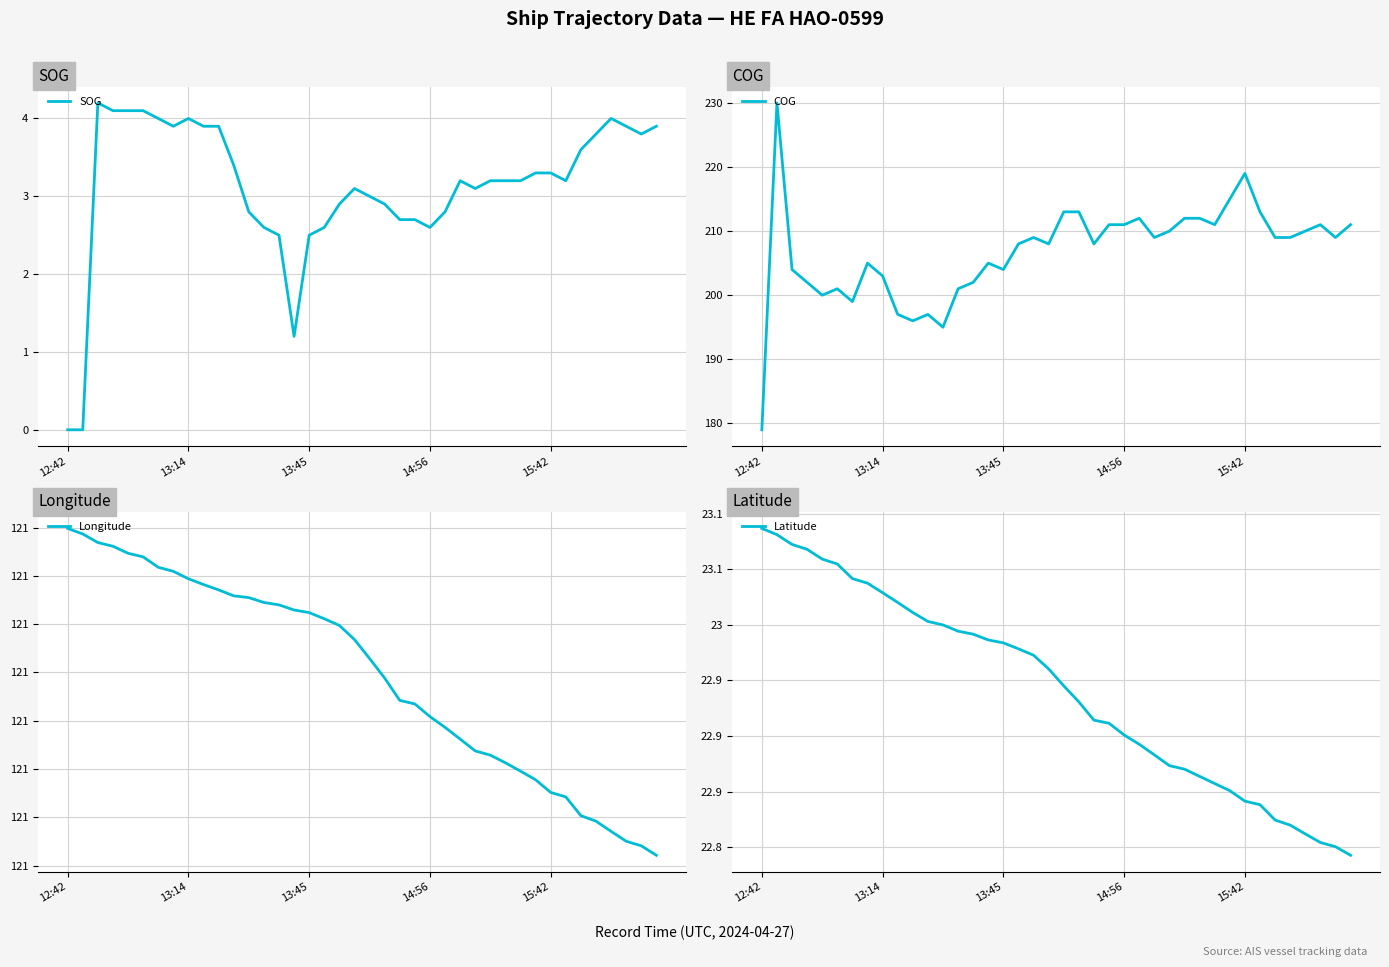

At how many categories does at least one series exceed 54?

40